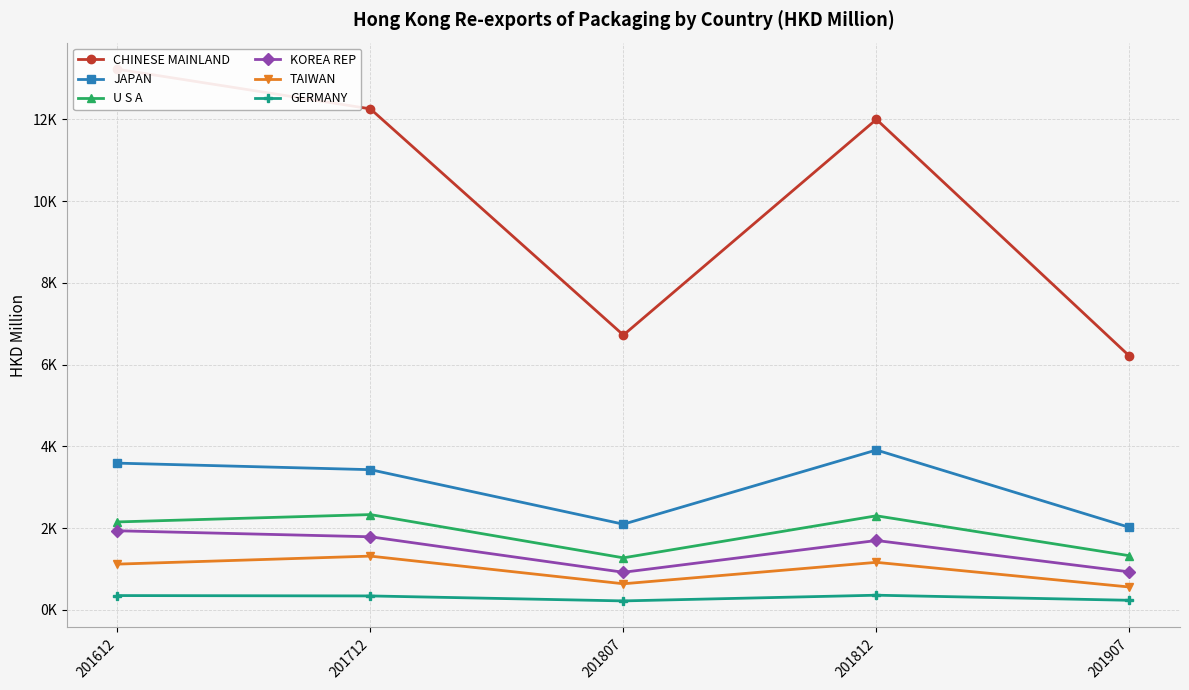

What is the difference between the second highest and second lowest values in the KOREA REP series?

858.8